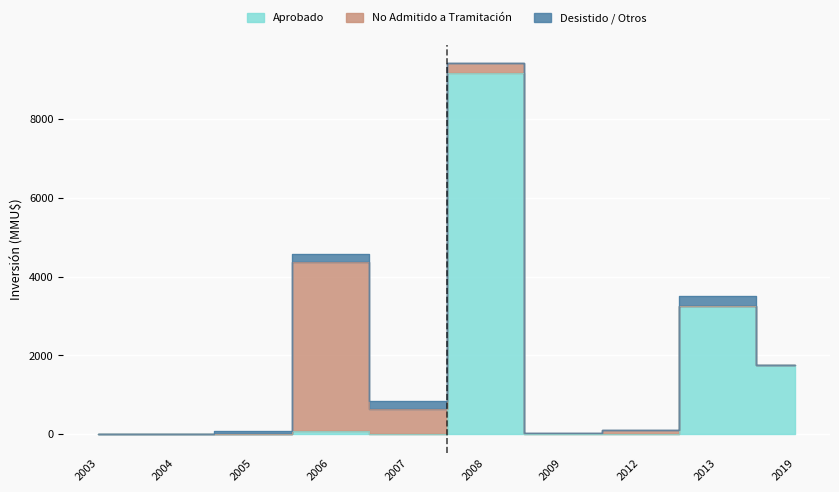

Which series has the largest range (max minus min)?

Aprobado